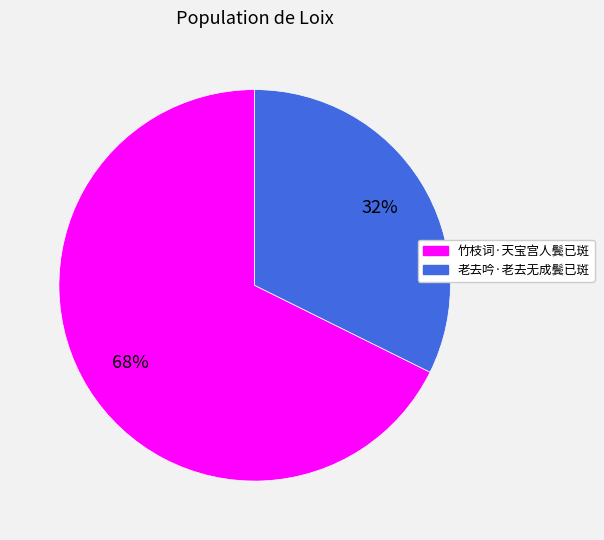

True or false: 老去吟·老去无成鬓已斑 accounts for 32% of the total.

True